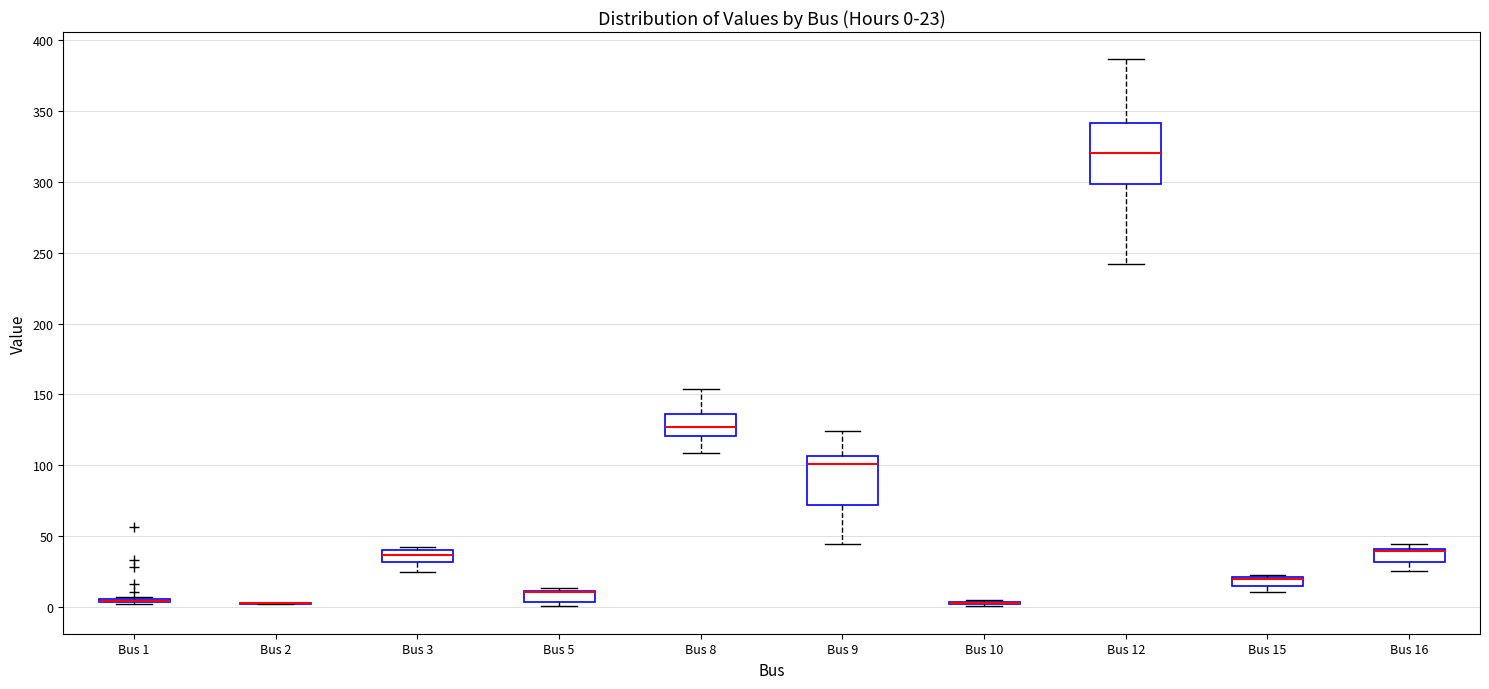

Comparing the boxes themselves (not the whiskers), which one is the tallest?

Bus 12